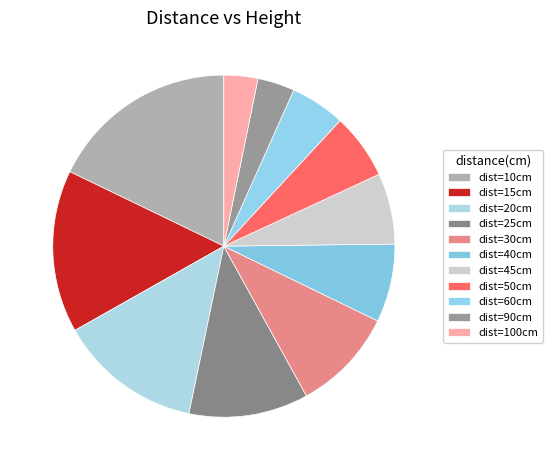

Rank the categories by value from lowest to highest.

100, 90, 60, 50, 45, 40, 30, 25, 20, 15, 10